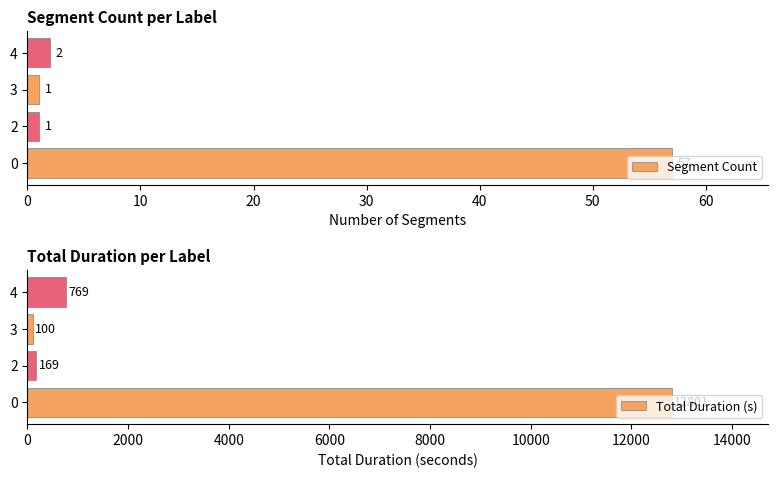

Reading right to left, transcribe all the data shown in this chart.

Segment Count: 2	1	1	57
Total Duration (s): 769	100	169	12801